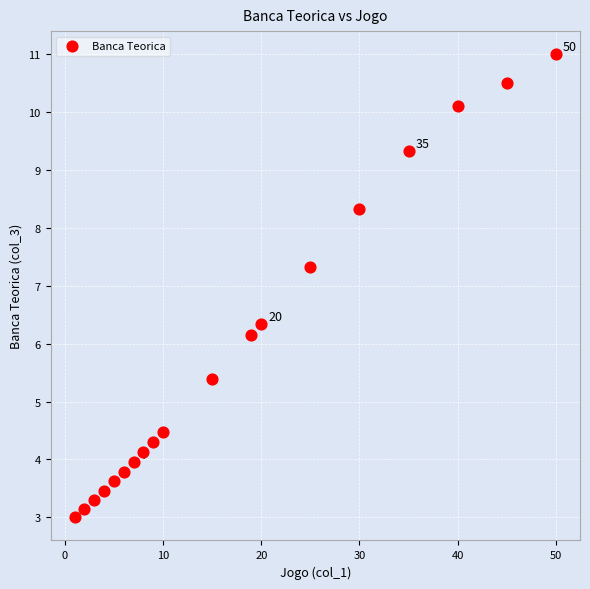

What is the range of X values (max minus min)?

49.0